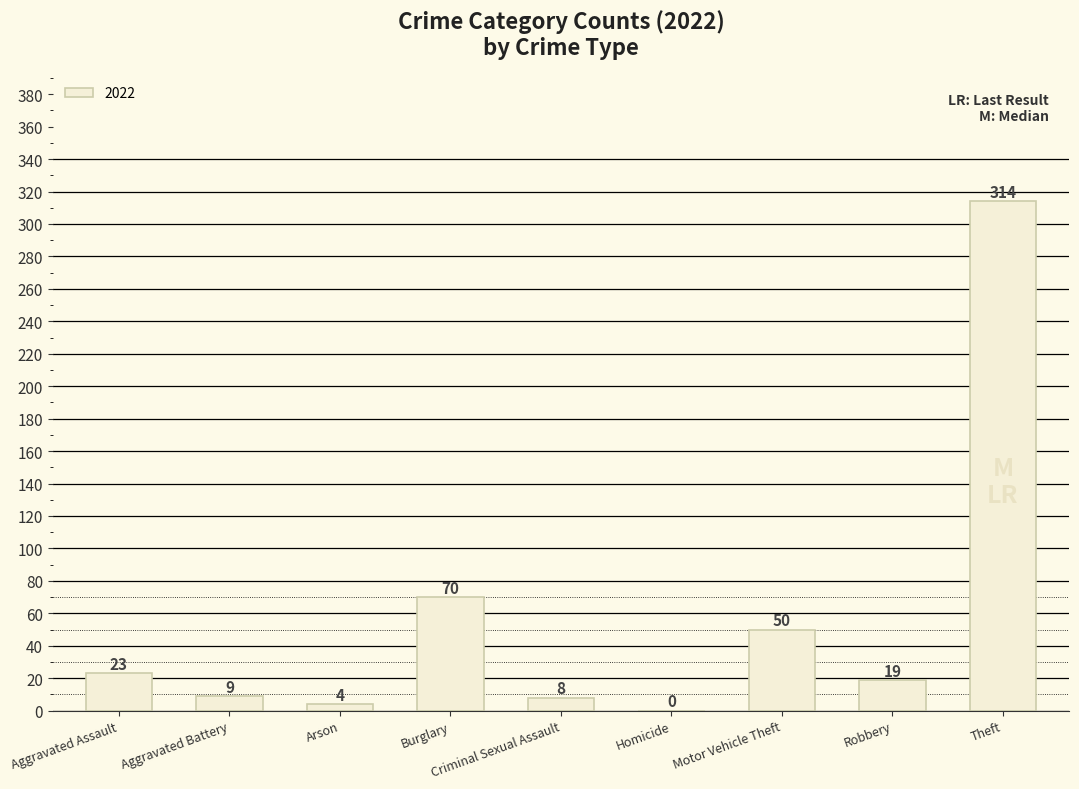

True or false: the data shows -167 at Homicide.

False